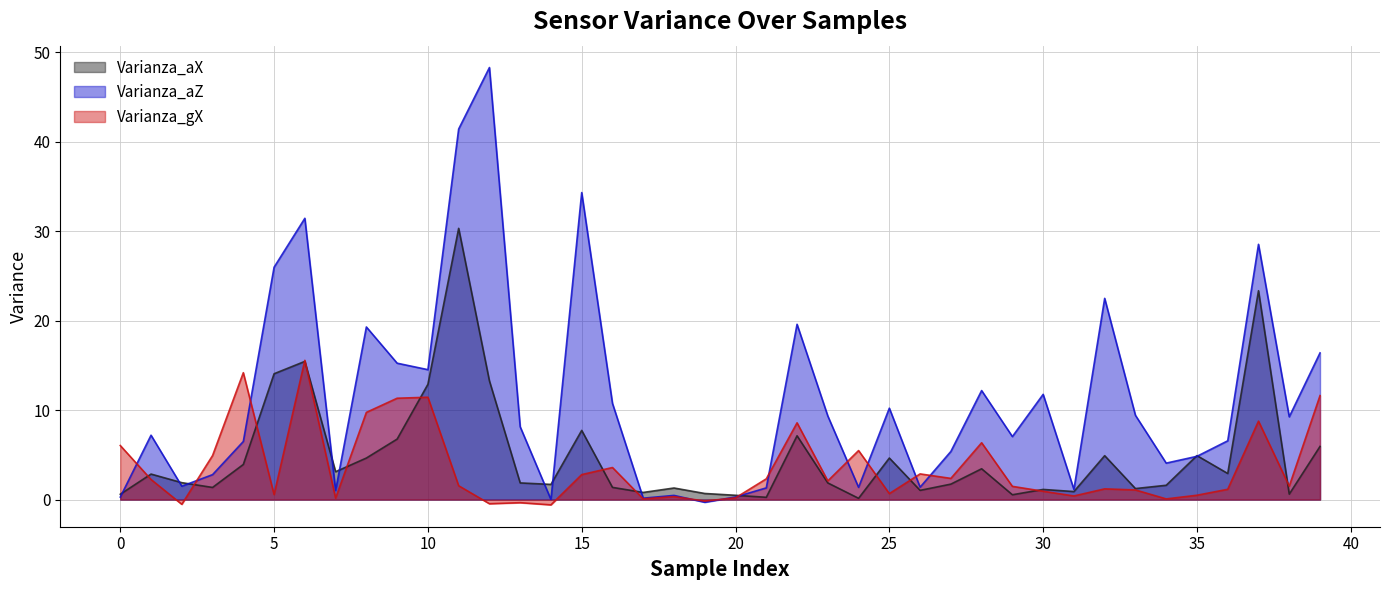

What is the total value across all series at 8?

33.7